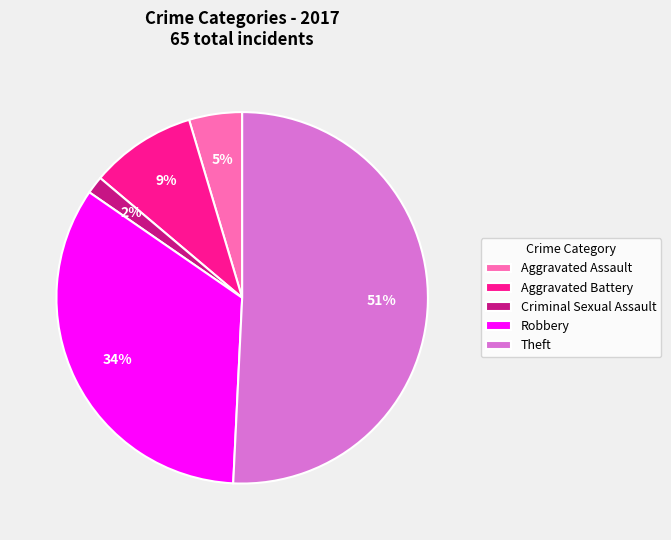

Rank the categories by value from highest to lowest.

Theft, Robbery, Aggravated Battery, Aggravated Assault, Criminal Sexual Assault